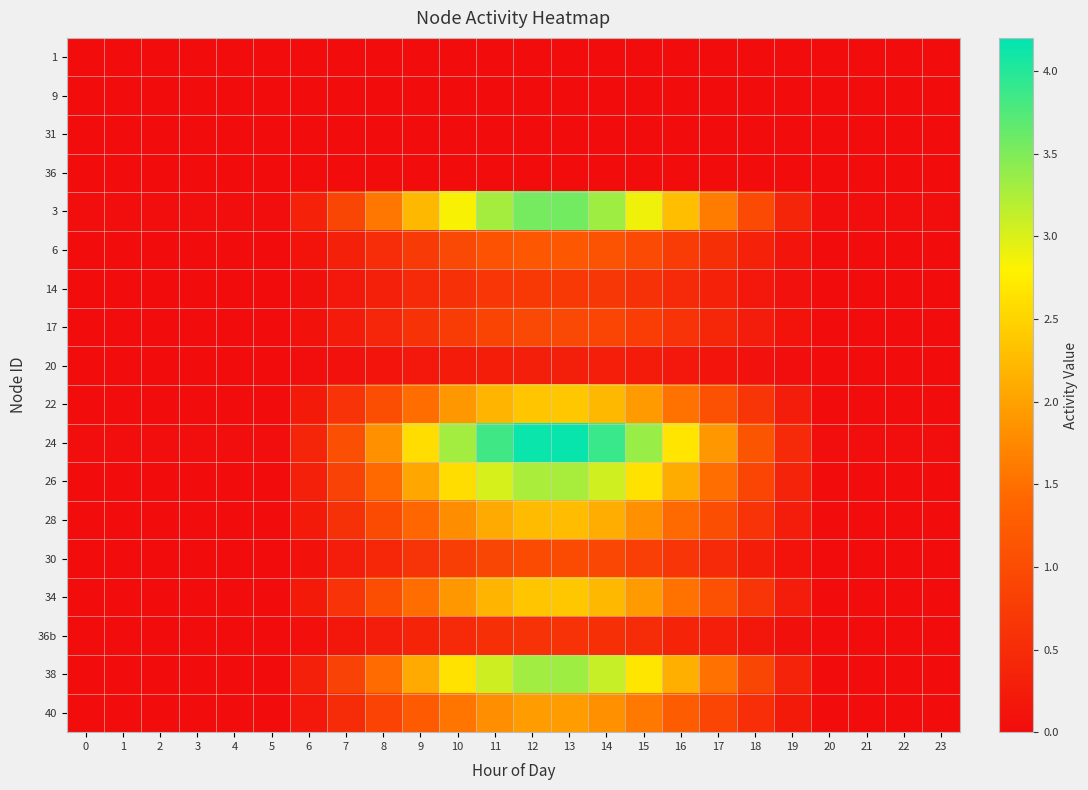

What is the difference between the highest and lowest values at 13?

4.2